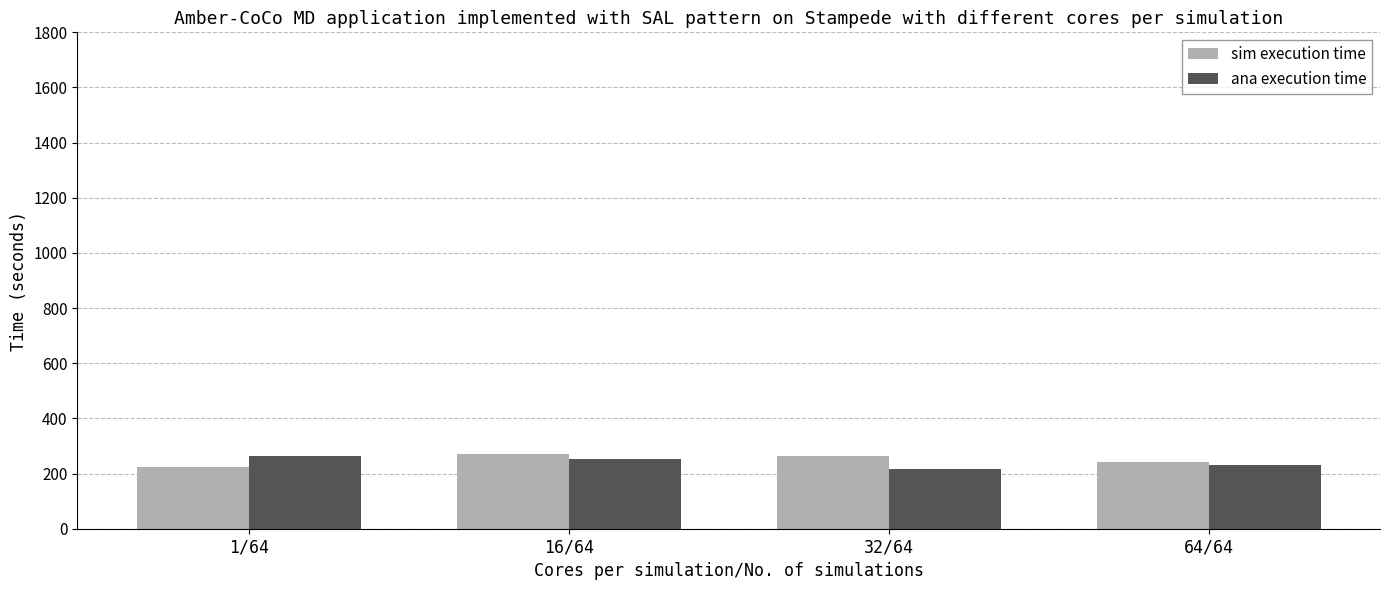

The value of sim execution time at 16/64 is 469.7. True or false?

False